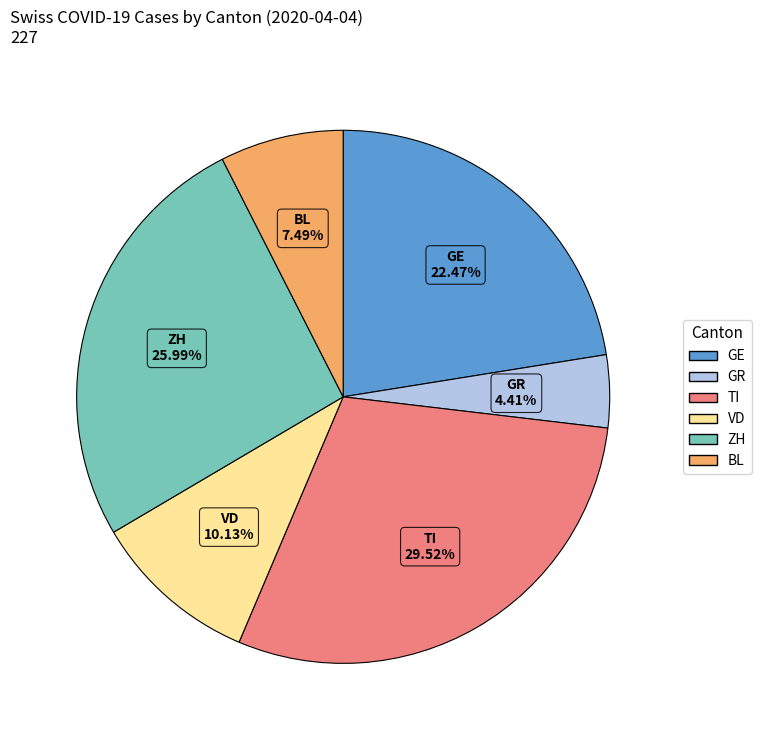

Count the number of slices in the pie.

6